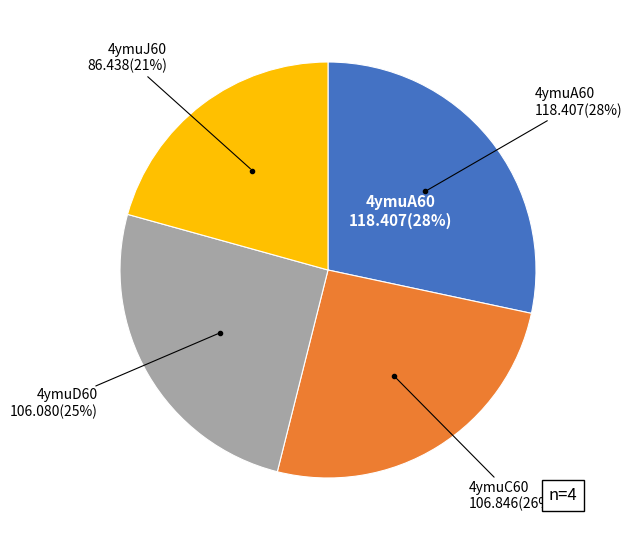

To the nearest percent, what portion does 4ymuJ60 represent?

21%